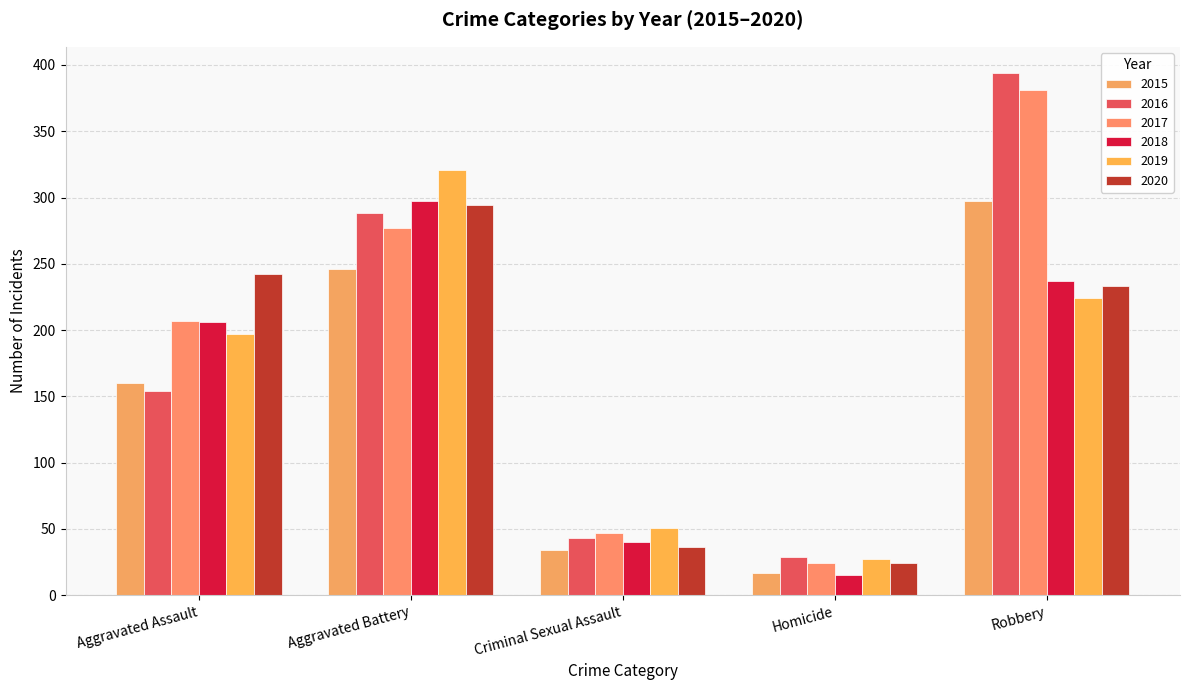

Reading right to left, extract all data points from this chart.

2015: 297	17	34	246	160
2016: 394	29	43	288	154
2017: 381	24	47	277	207
2018: 237	15	40	297	206
2019: 224	27	51	321	197
2020: 233	24	36	294	242